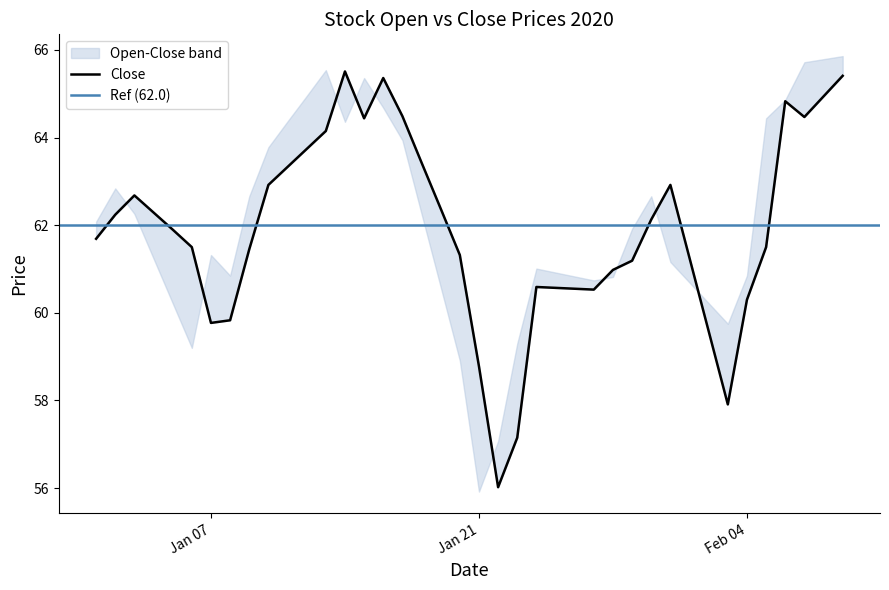

Rank the categories by value from lowest to highest.

2020-01-22, 2020-01-23, 2020-02-03, 2020-01-21, 2020-02-02, 2020-01-07, 2020-01-08, 2020-02-04, 2020-01-27, 2020-01-26, 2020-01-25, 2020-01-24, 2020-01-28, 2020-01-29, 2020-02-01, 2020-01-20, 2020-01-09, 2020-01-06, 2020-02-05, 2020-01-01, 2020-01-05, 2020-01-30, 2020-01-02, 2020-01-04, 2020-01-19, 2020-01-03, 2020-01-10, 2020-01-31, 2020-01-11, 2020-01-18, 2020-01-12, 2020-01-13, 2020-01-15, 2020-02-07, 2020-01-17, 2020-02-06, 2020-02-08, 2020-01-16, 2020-02-09, 2020-01-14